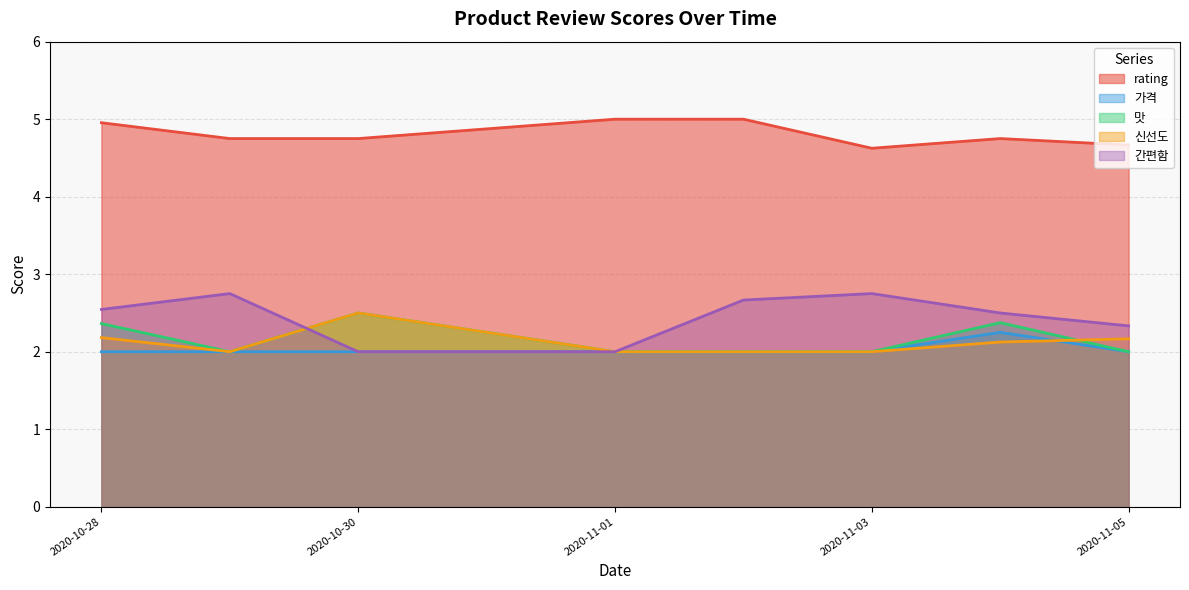

Between 4 and 38, which series saw the biggest shift?

rating